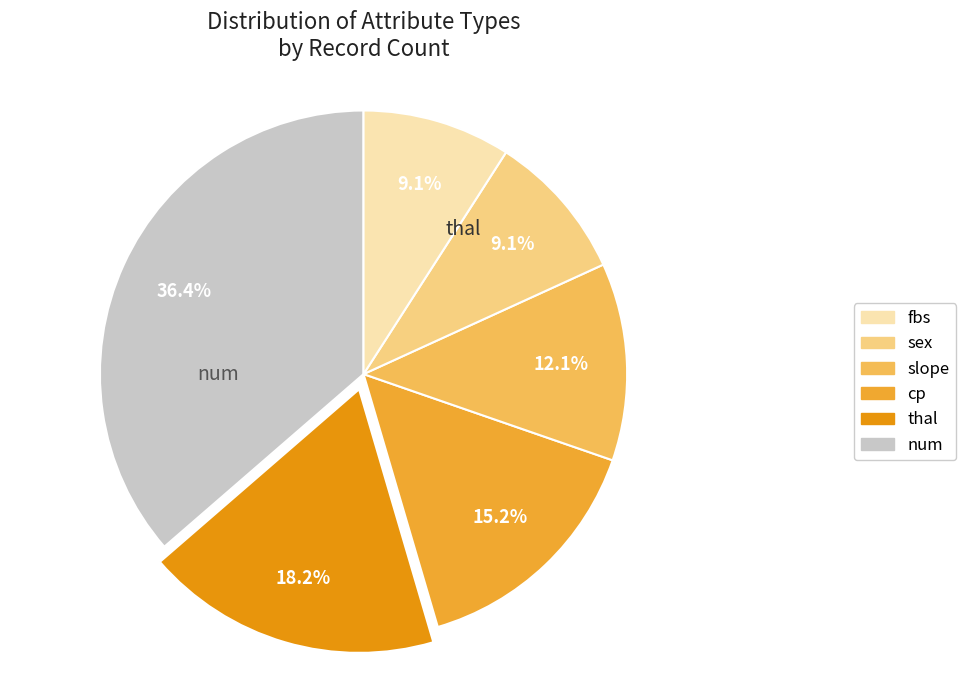

To the nearest percent, what is the average slice percentage?

17%